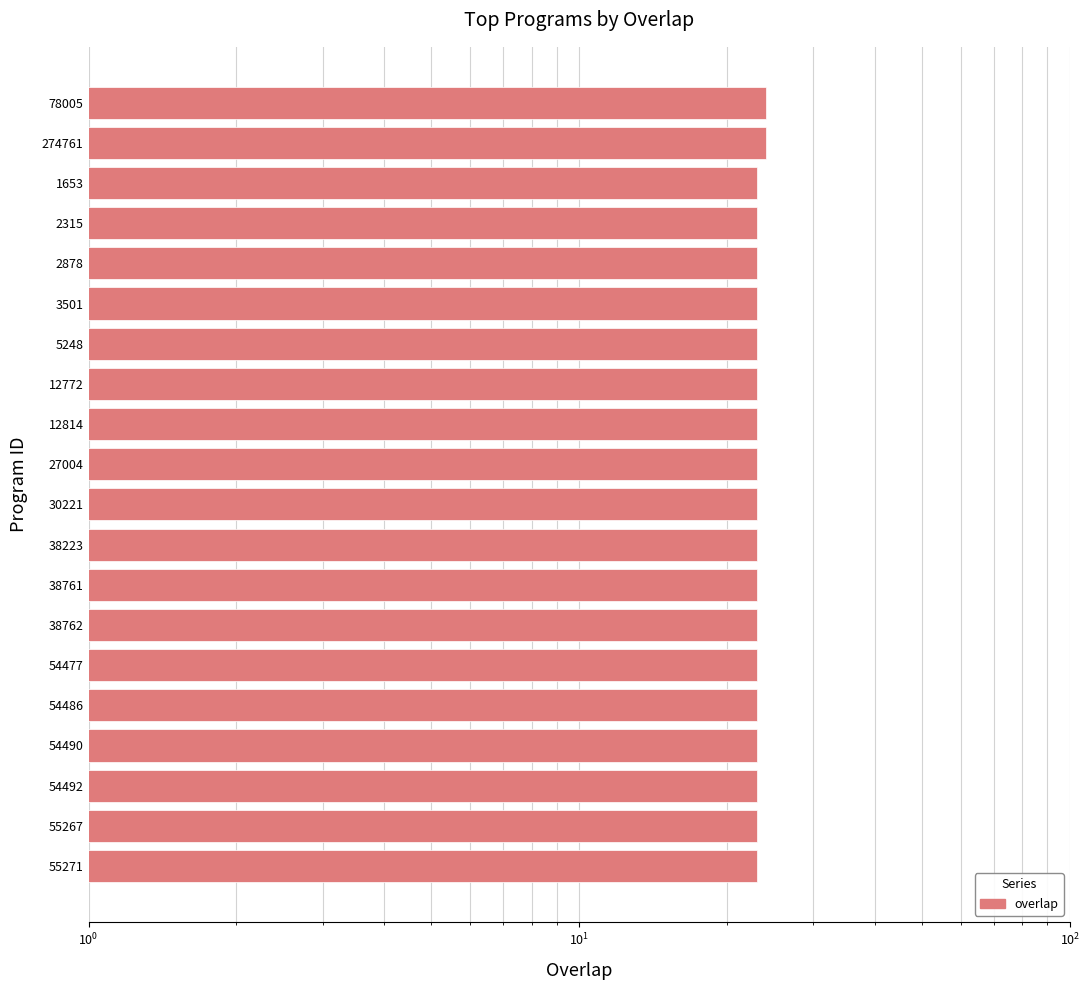

Is it true that the value at 38761 is 23?

True